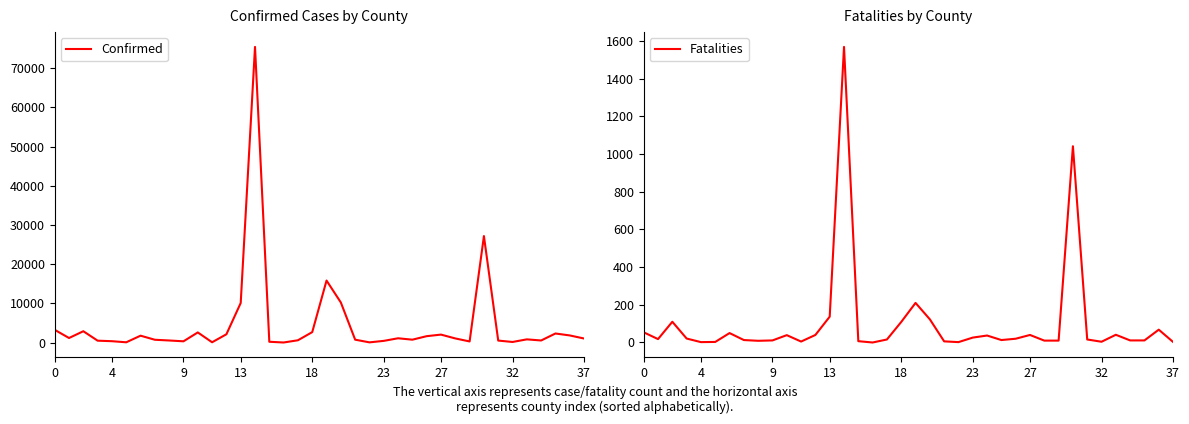

What are all the series names shown in the legend?

Confirmed, Fatalities